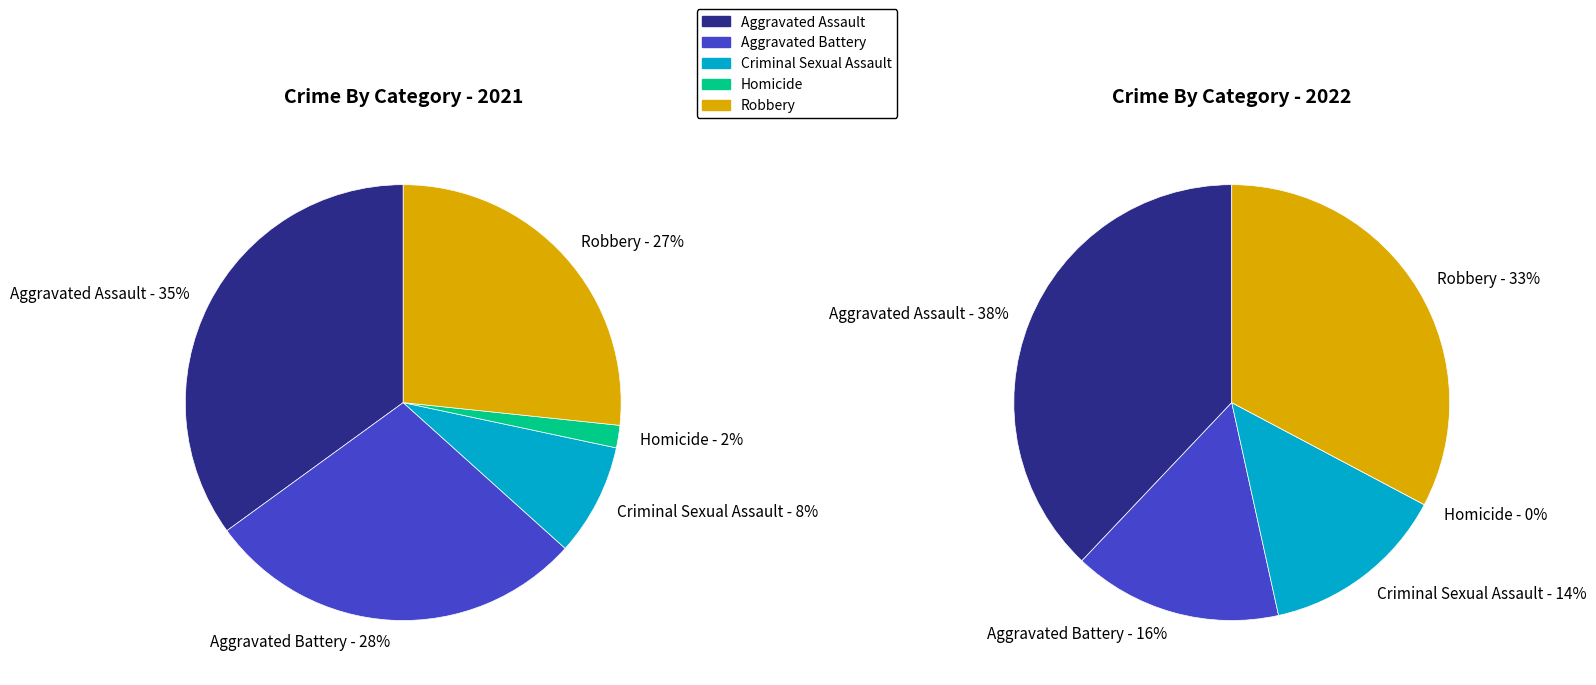

Is there a majority slice in this chart?

No